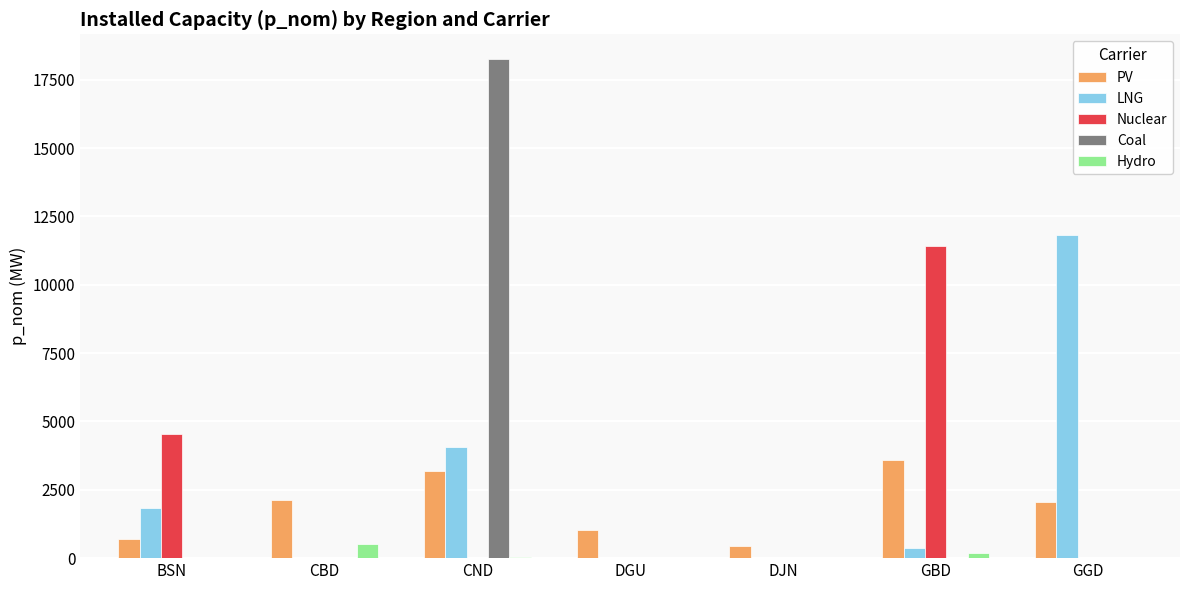

What is the sum of all LNG values?

18119